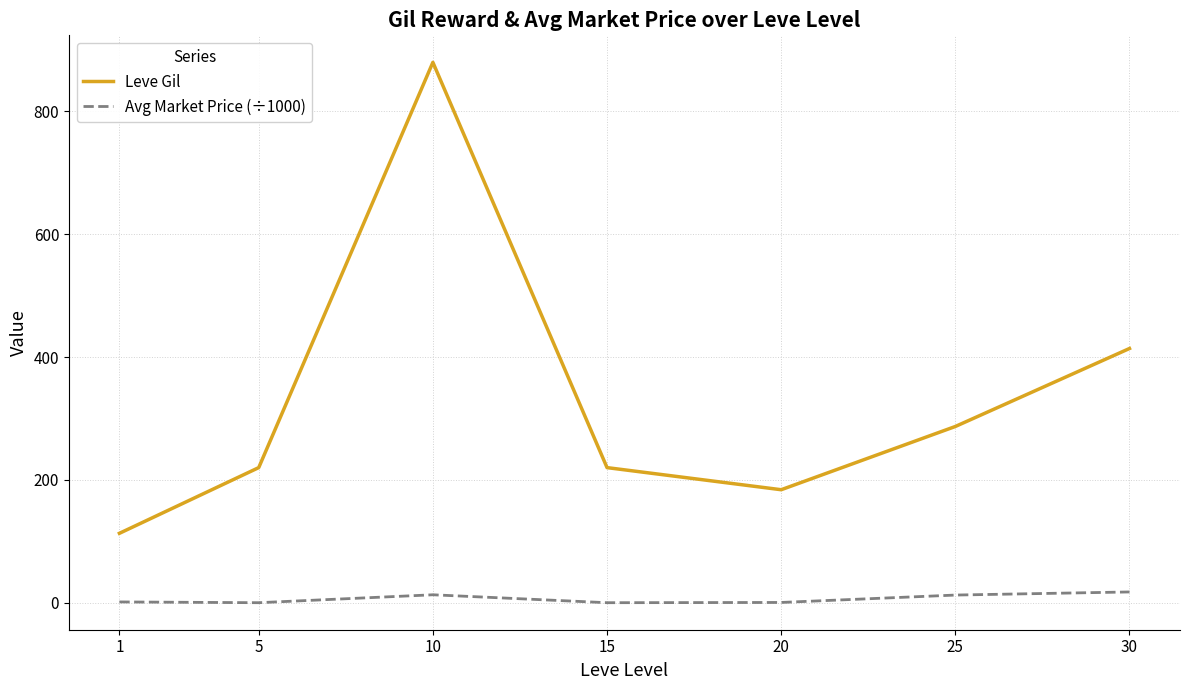

Is it true that Leve Gil equals 287.0 at 25?

True